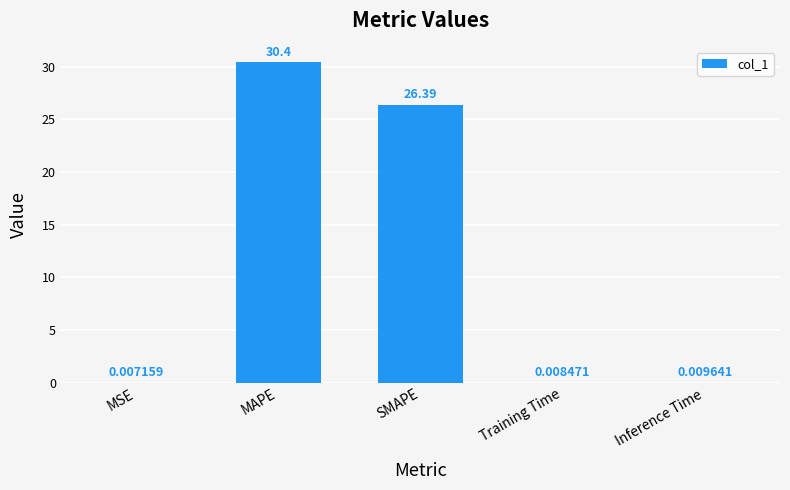

Between Training Time and Inference Time, which is larger?

Inference Time